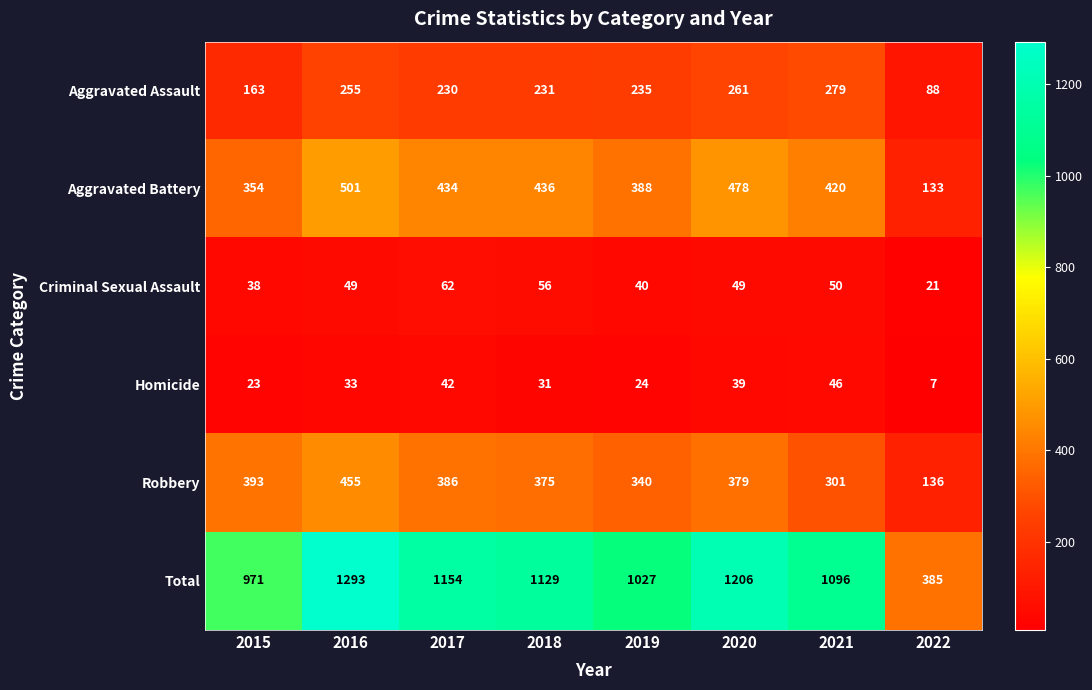

True or false: Aggravated Assault has a value of 231 at 2018.

True